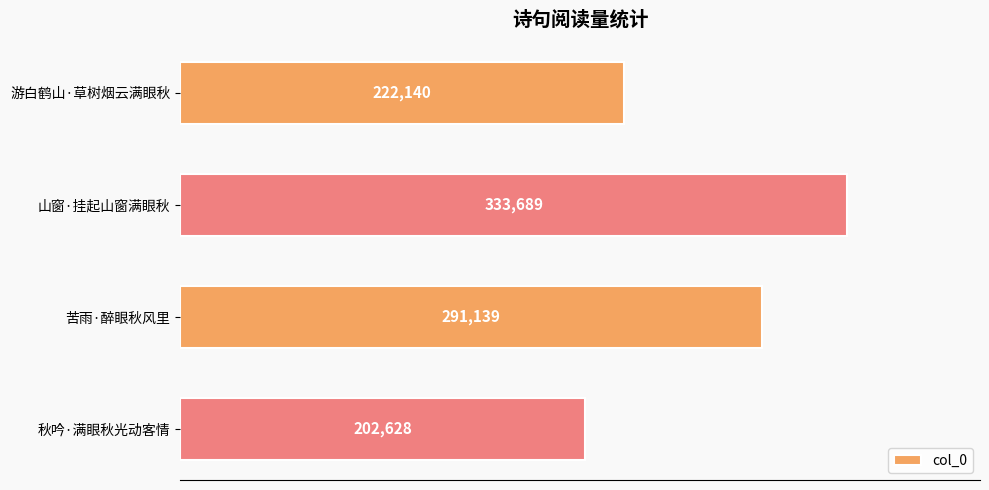

What is the sum of all values?

1049596